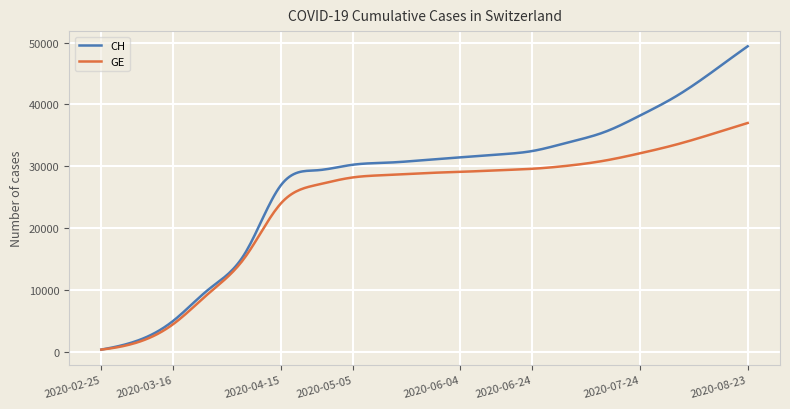

Which series has the largest total across all categories?

CH